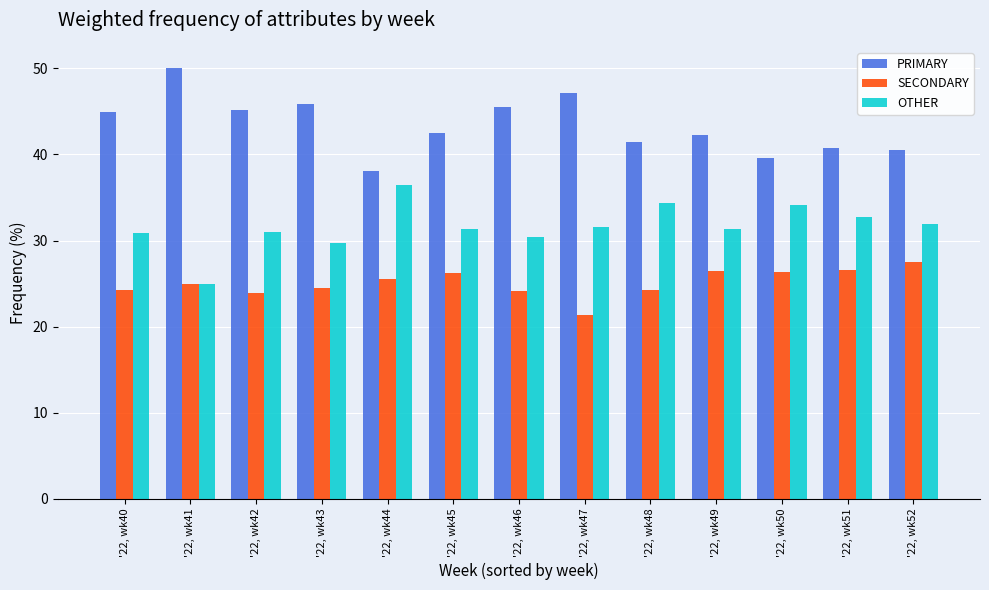

What is the difference between the maximum and minimum values in the SECONDARY series?

6.1